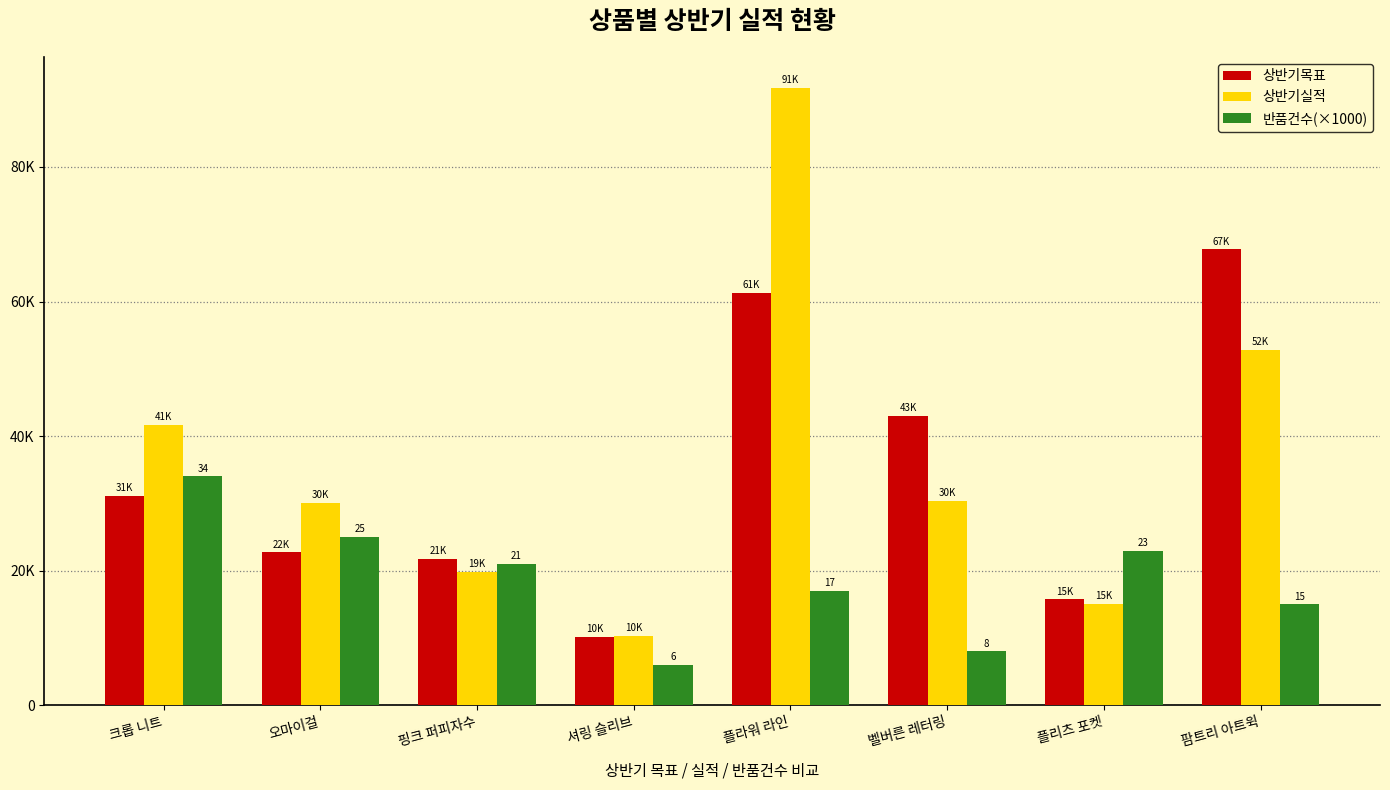

Are the bars horizontal?

No